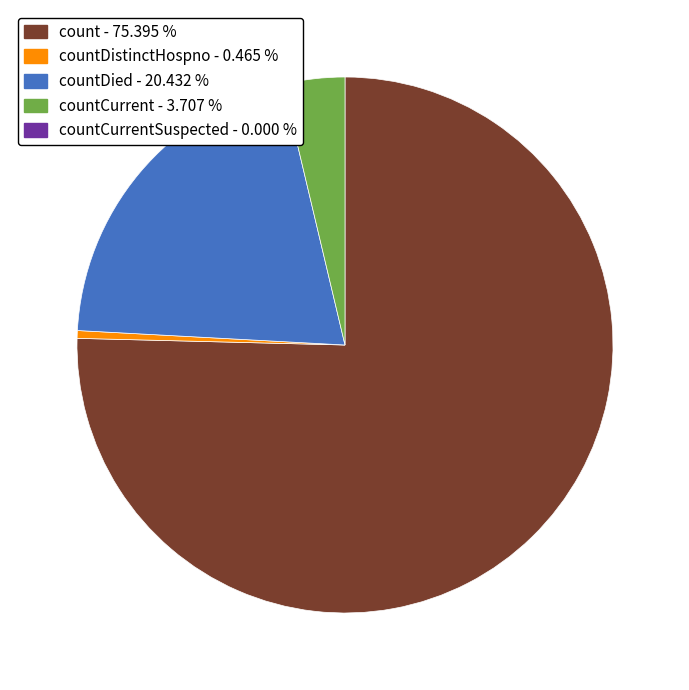

Is there any slice that represents more than half of the pie?

Yes